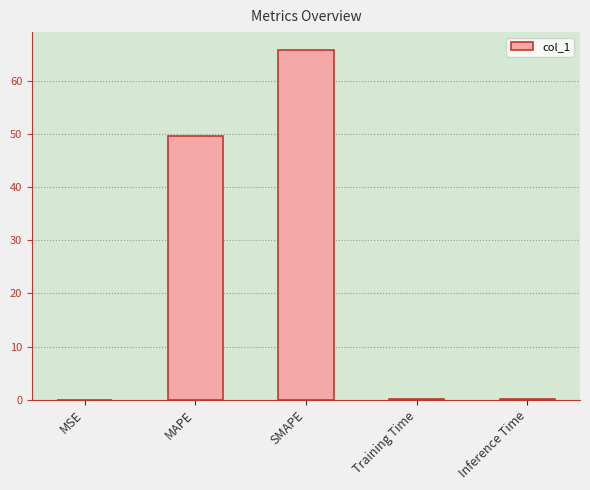

Which label corresponds to the largest value in the chart?

SMAPE